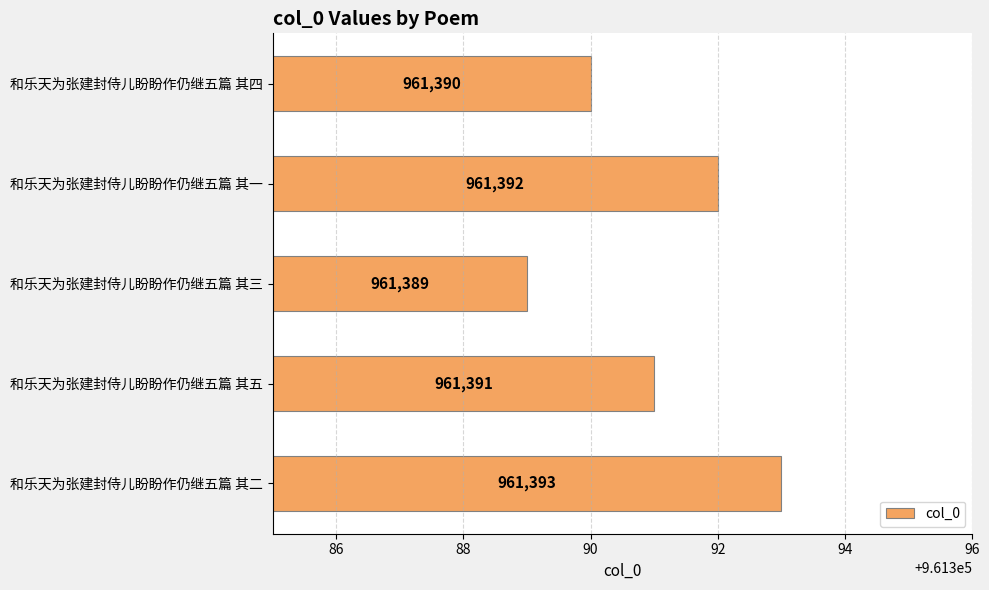

Between 和乐天为张建封侍儿盼盼作仍继五篇 其四 and 和乐天为张建封侍儿盼盼作仍继五篇 其二, which is larger?

和乐天为张建封侍儿盼盼作仍继五篇 其二